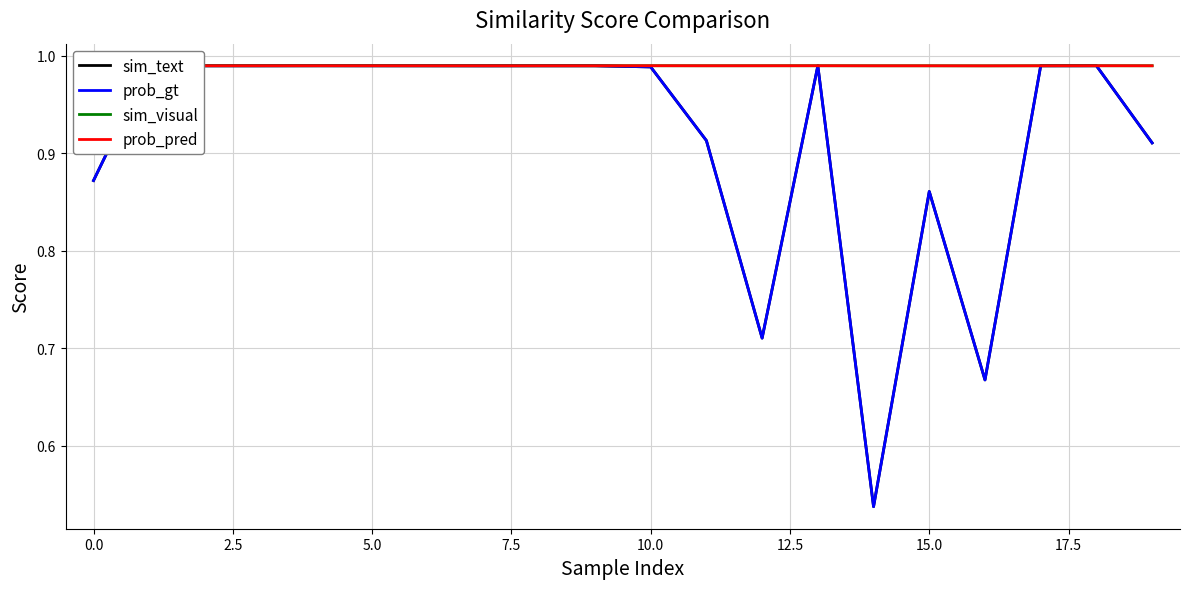

True or false: sim_visual and prob_pred cross at least once.

False